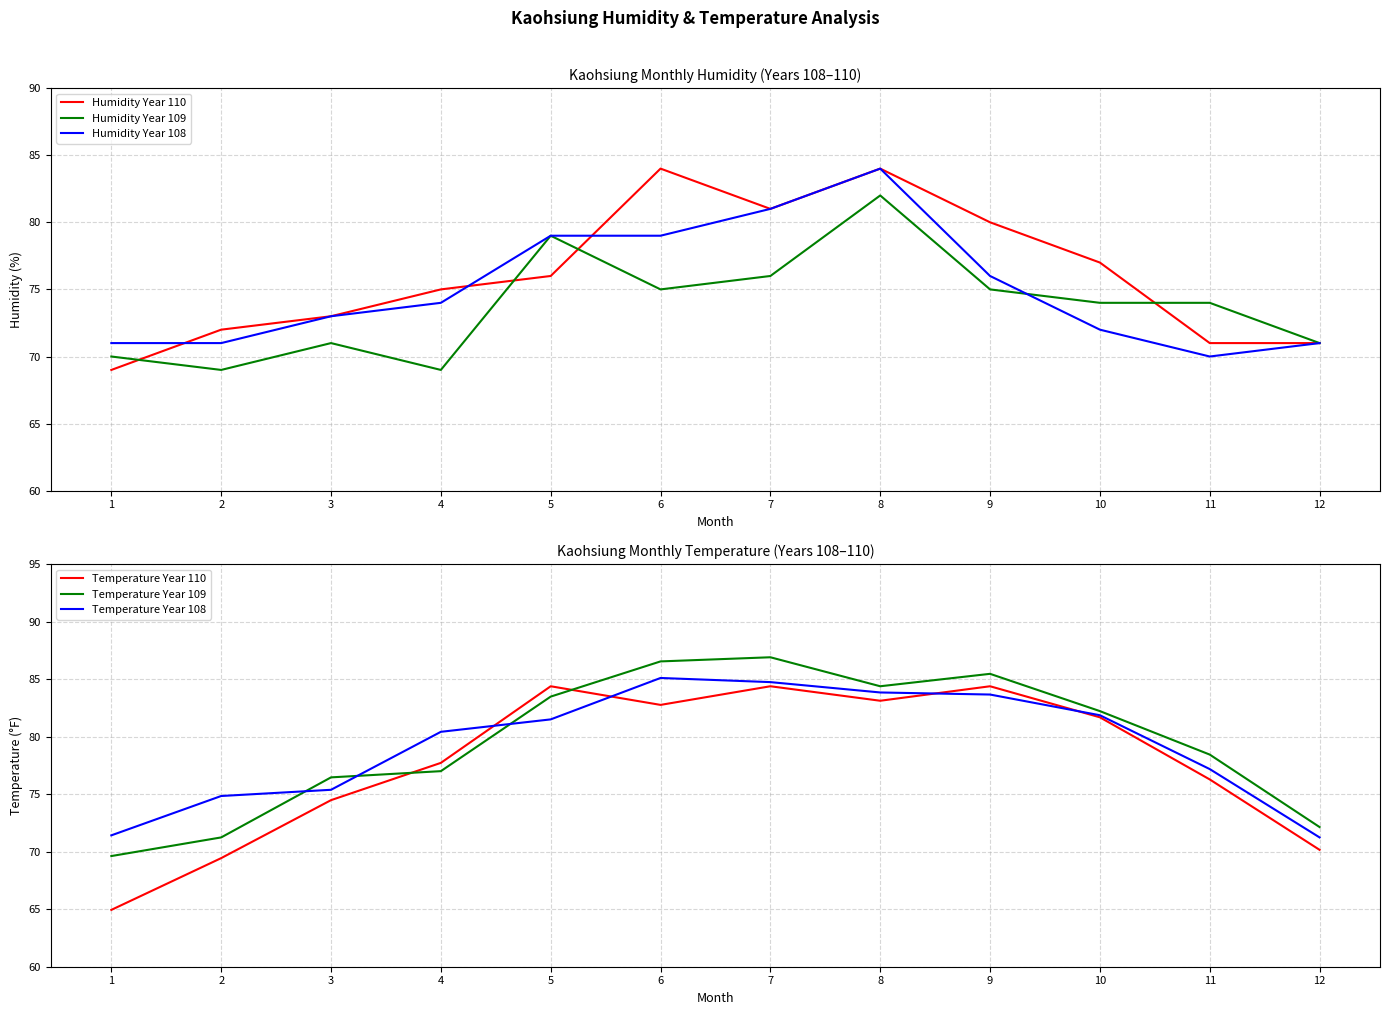

What is the value of the Humidity Year 108 point at the 8th from the left?

84.0